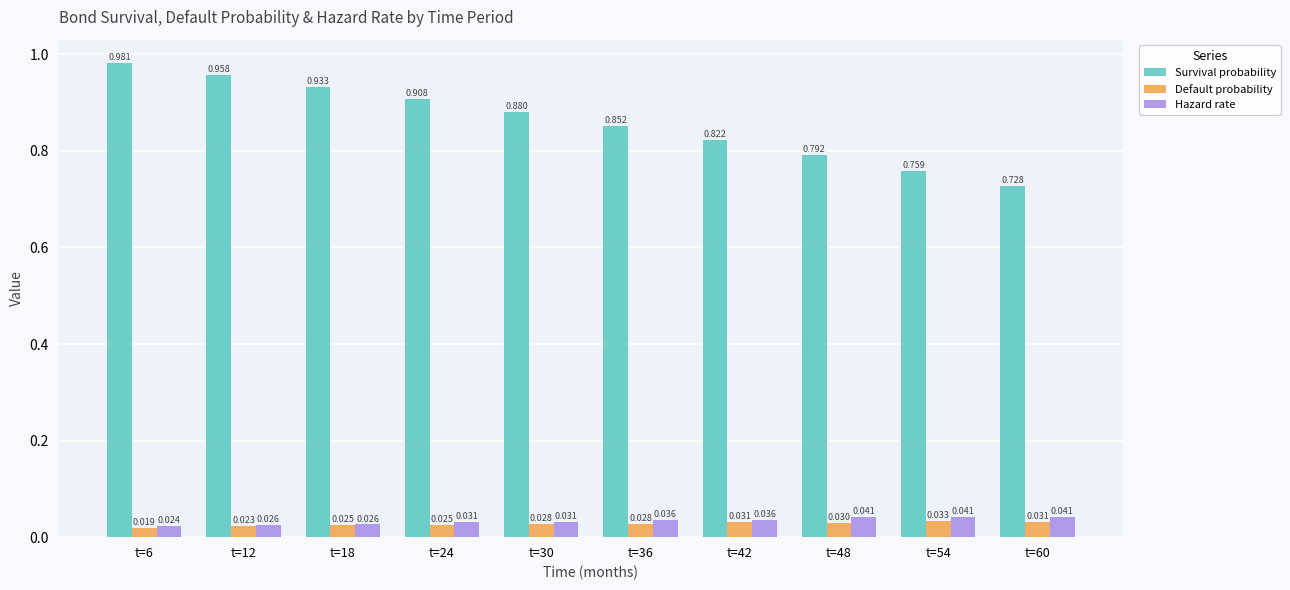

At t=54, list the series in order from smallest to largest.

Default probability, Hazard rate, Survival probability